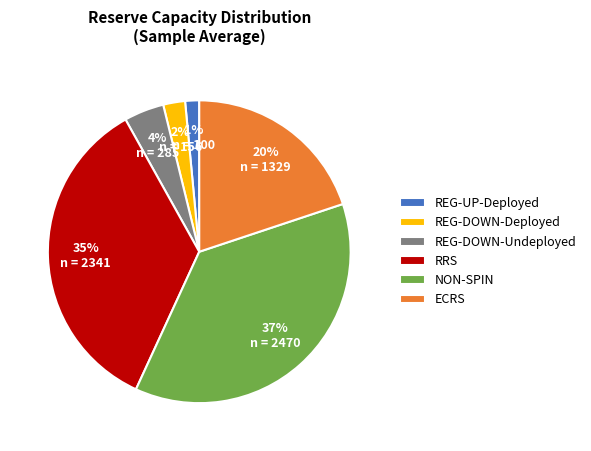

Does NON-SPIN account for over 50% of the chart?

No